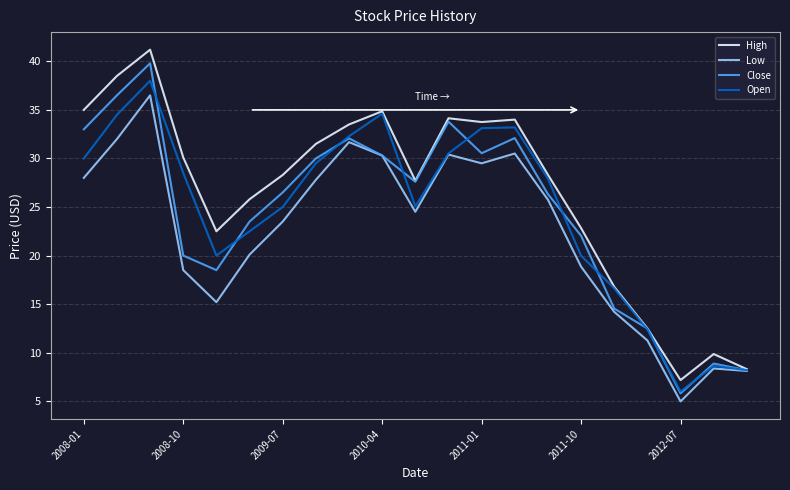

Which series has the widest spread of values?

High